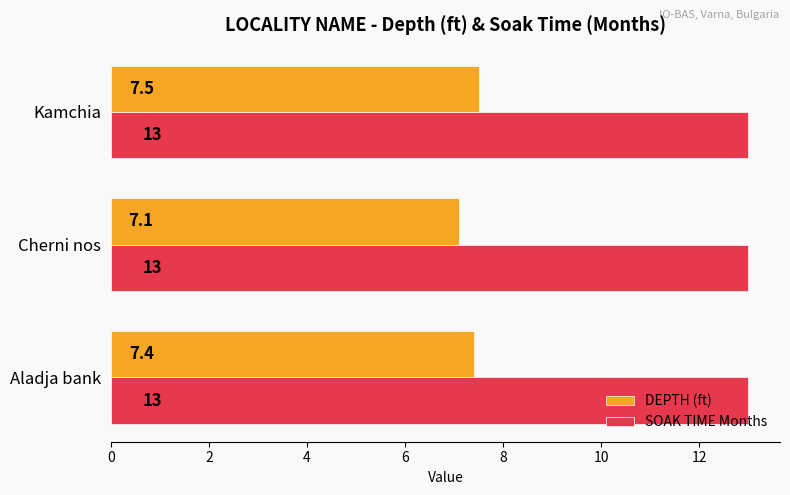

How many distinct data groups are displayed?

2